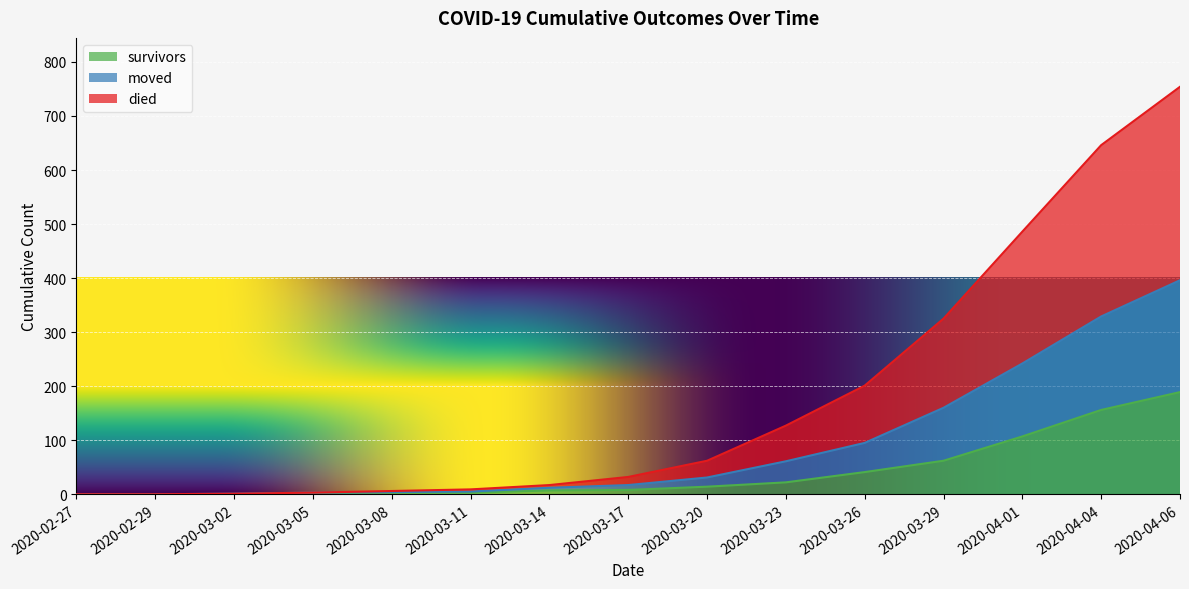

True or false: died and moved cross at least once.

False